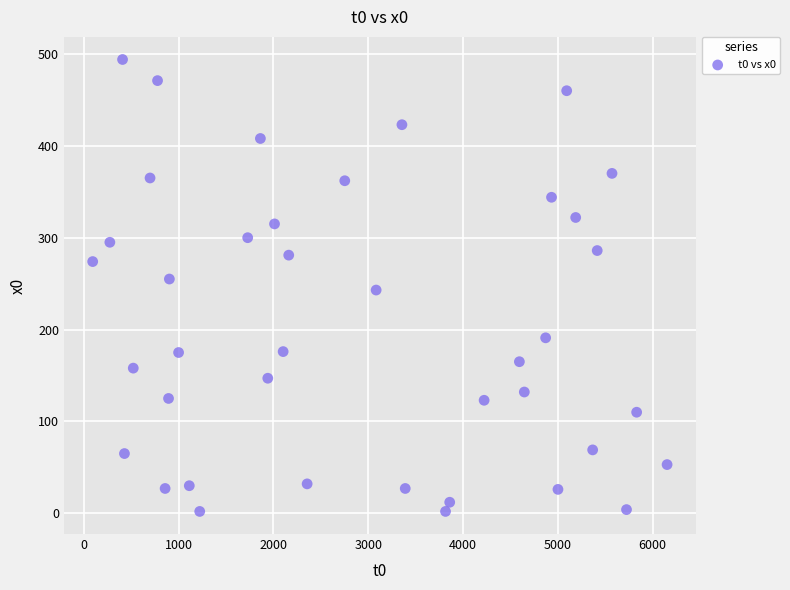

What is the range of Y values (max minus min)?

492